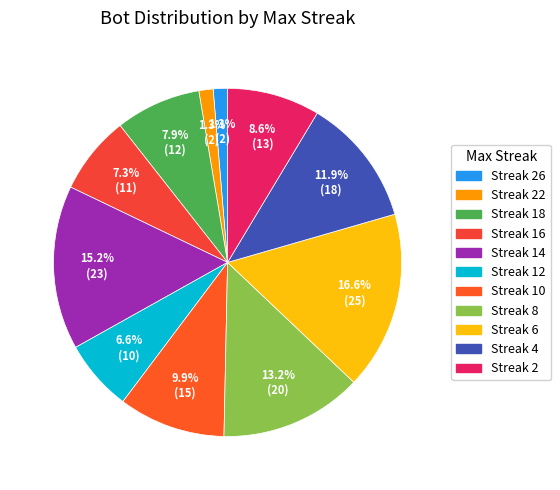

Count the number of slices in the pie.

11